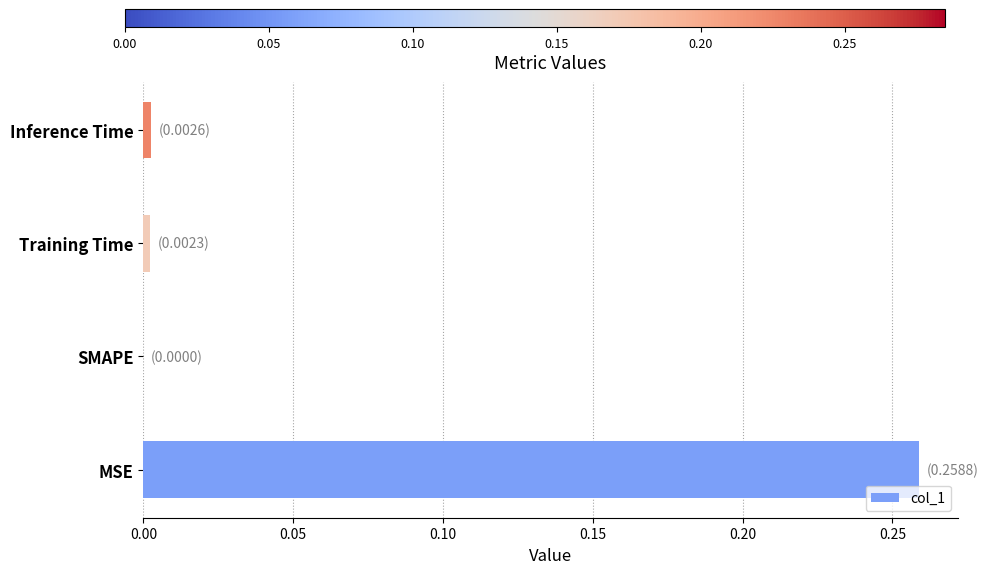

The chart shows a value of 0.0 at SMAPE. True or false?

True